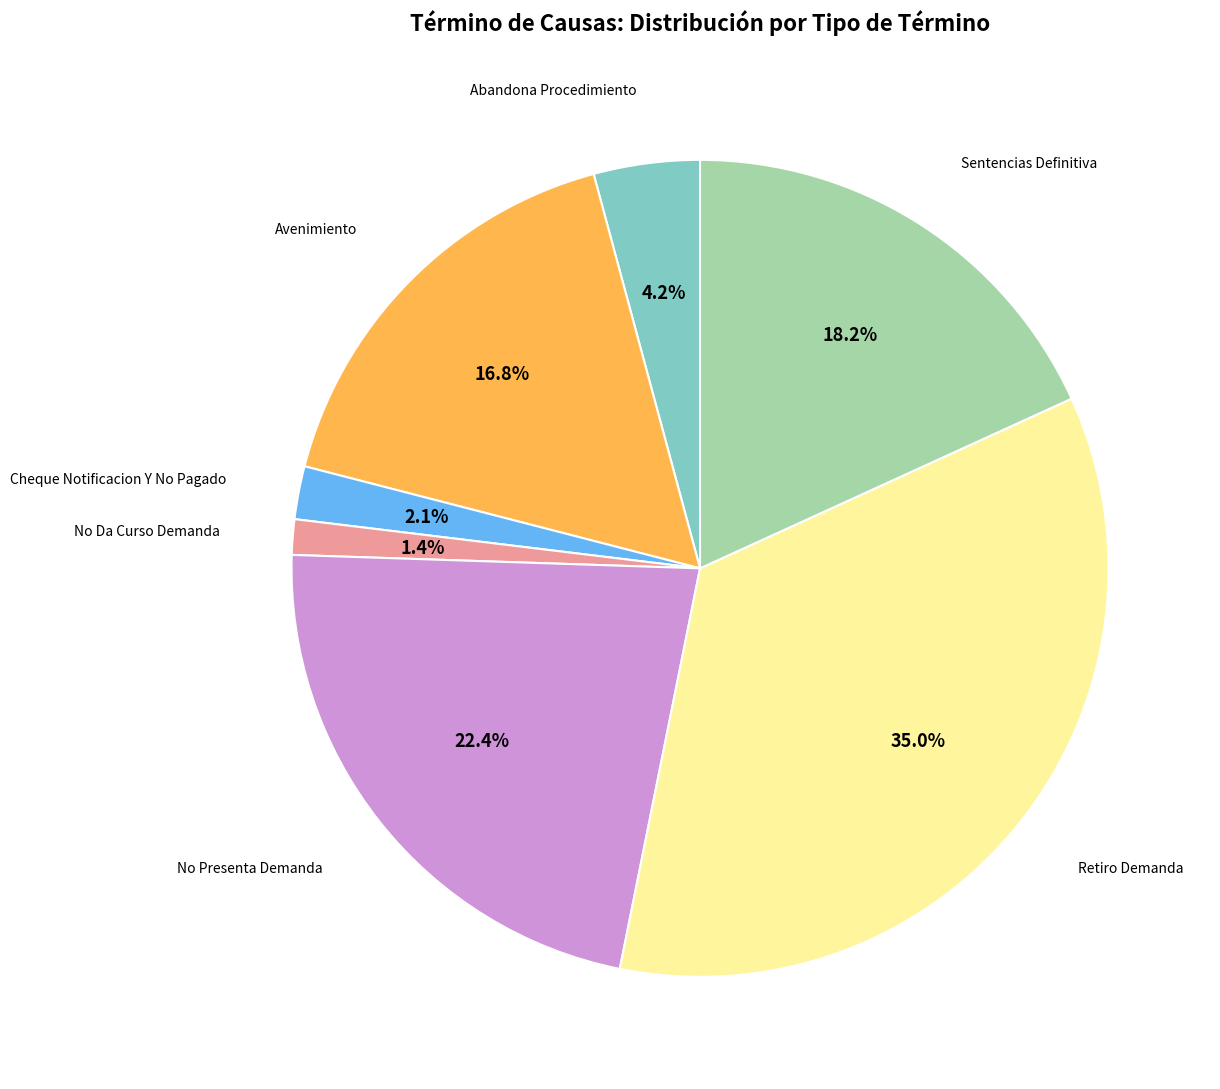

What percentage is the Avenimiento slice, to the nearest percent?

17%